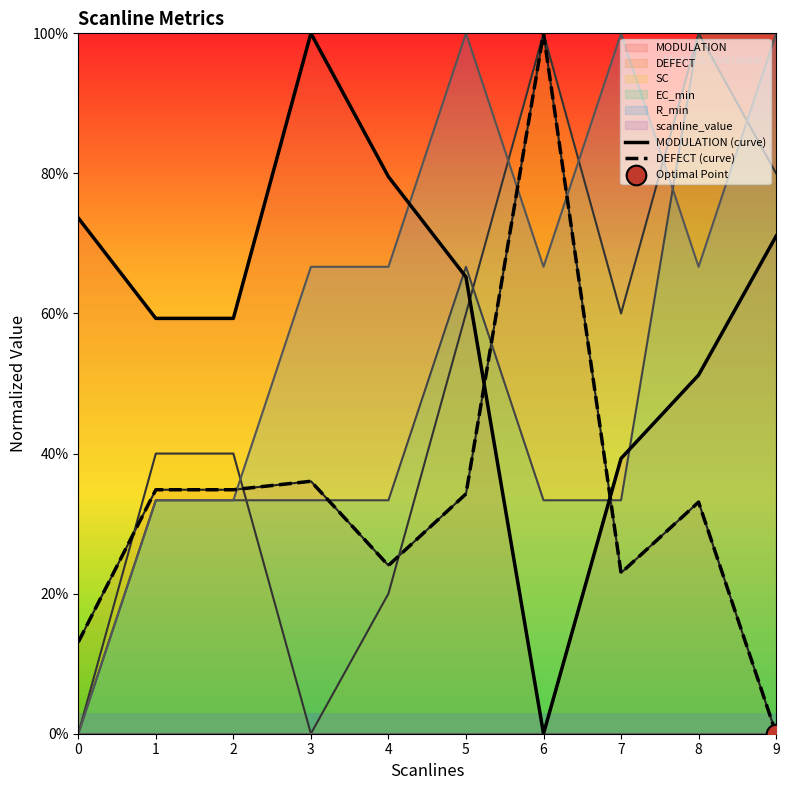

Which series has the widest spread of Y values?

MODULATION (curve)